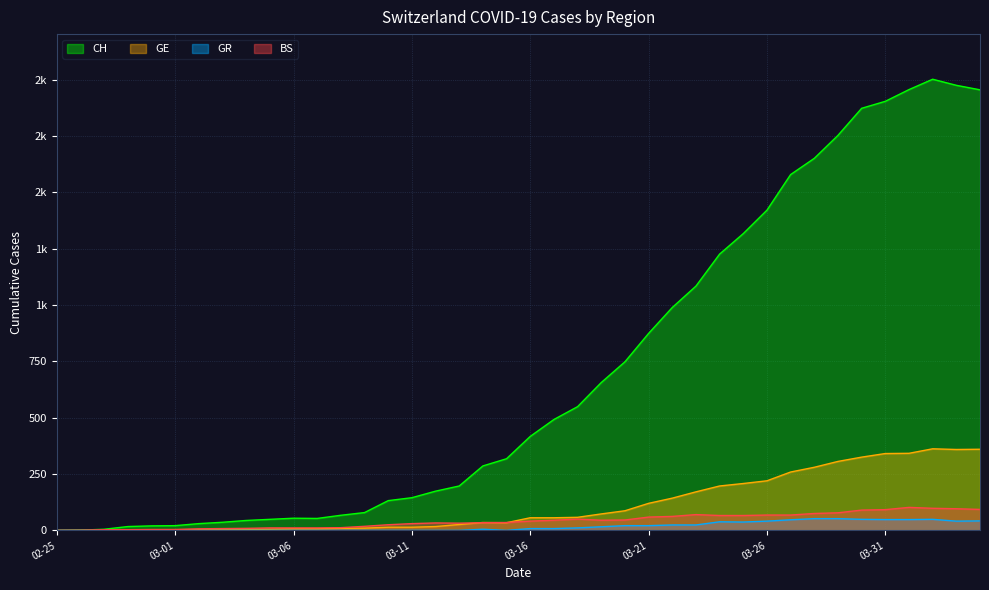

Between 2020-02-26 and 2020-03-15, which is larger?

2020-03-15